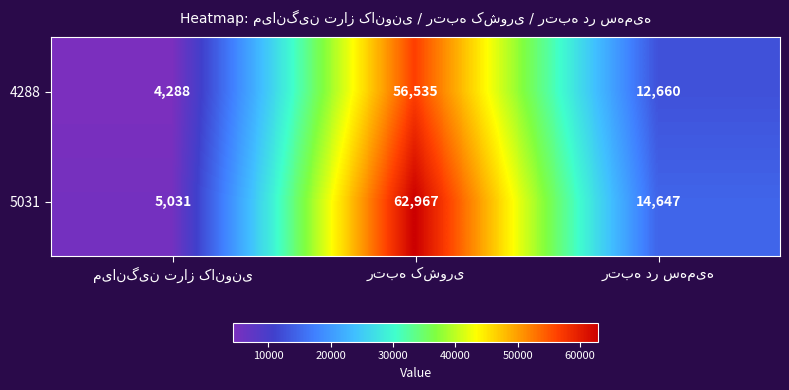

How many series are shown in this chart?

2